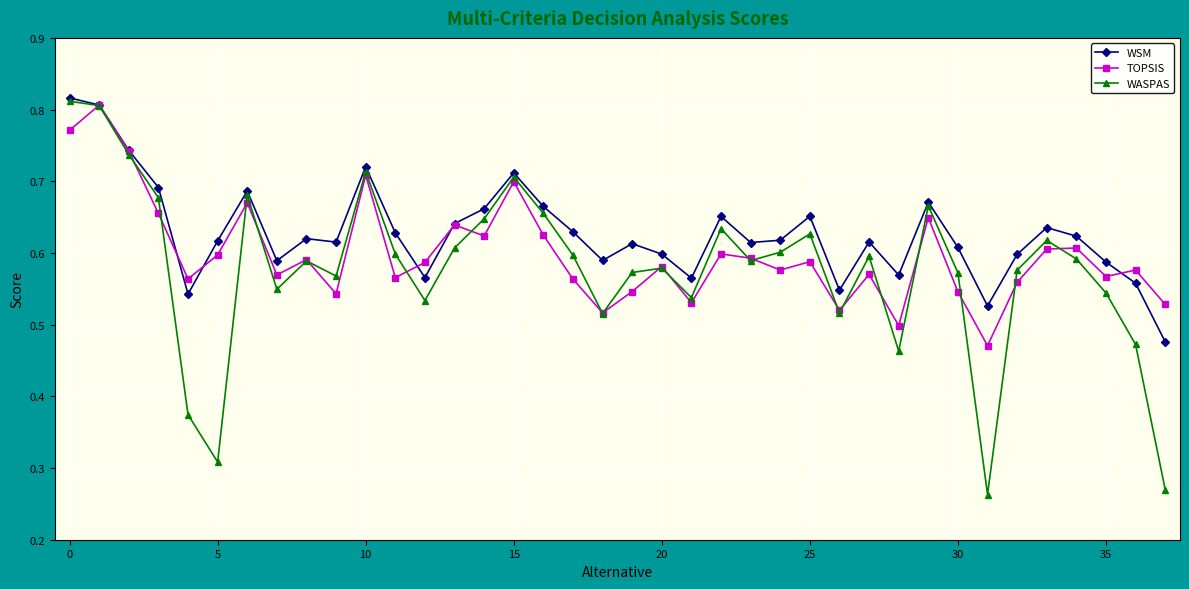

How many lines are shown in the chart?

3